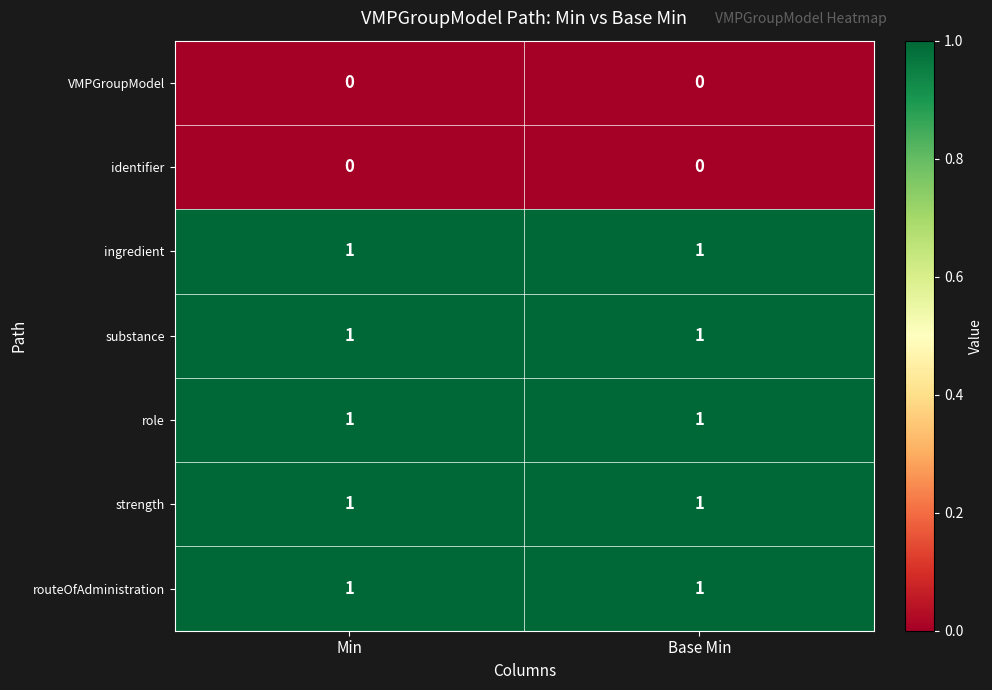

What is the total value across all series at Min?

5